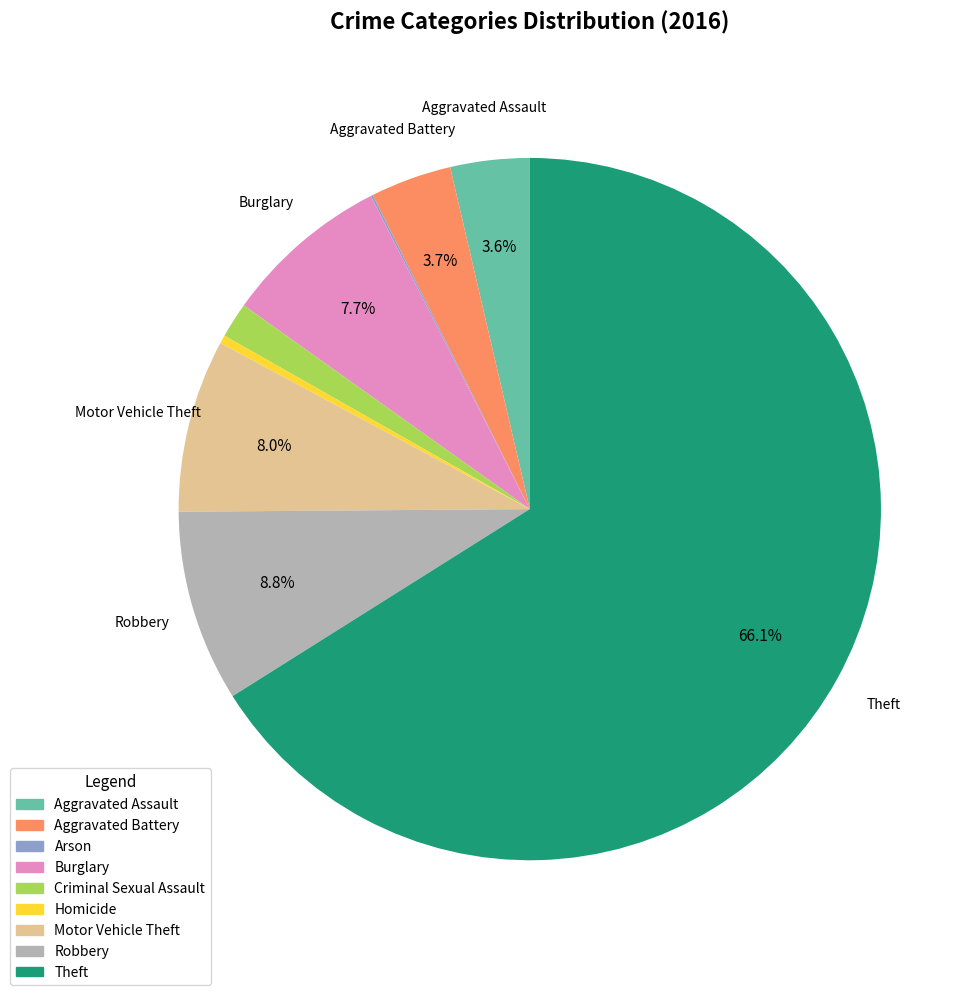

What portion of the pie excludes Burglary?

92.3%